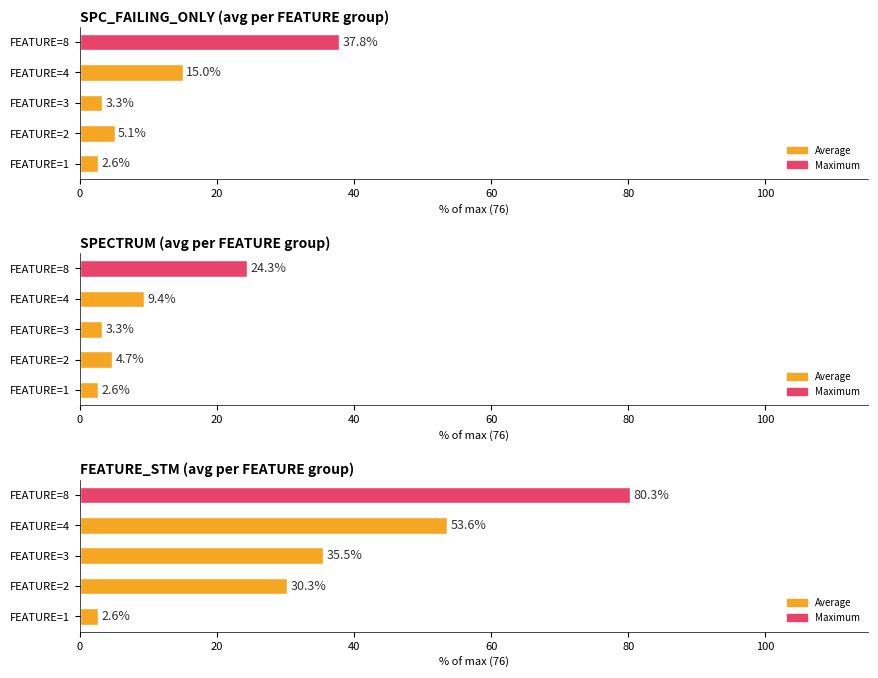

How many groups of bars are there?

5